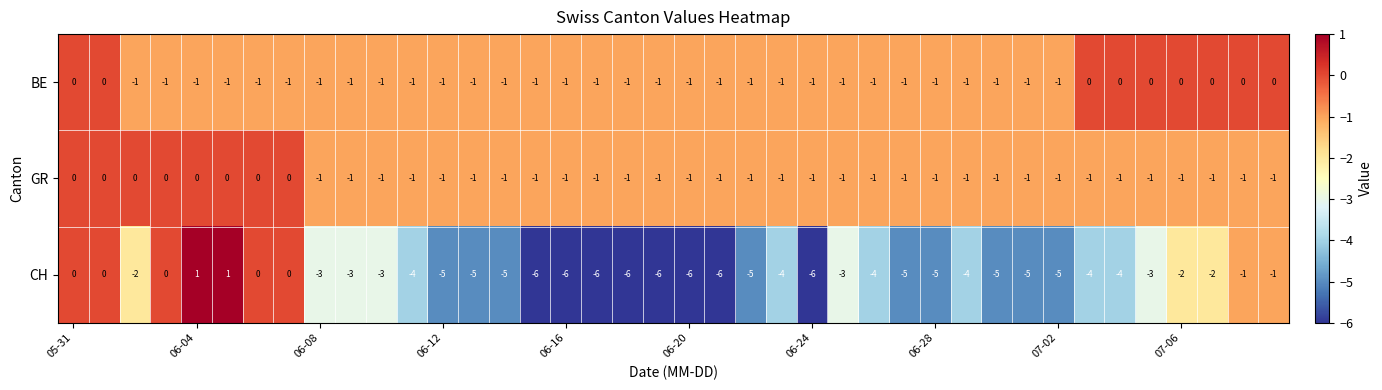

Count the GR values in the range -1 to 0.

40